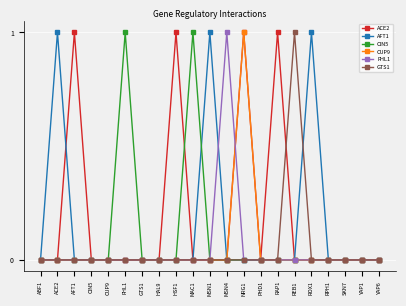

Reading right to left, extract all data points from this chart.

ACE2: 0	0	0	0	0	0	1	0	1	0	0	0	1	0	0	0	0	0	1	0	0
AFT1: 0	0	0	0	1	0	0	0	0	0	1	0	0	0	0	0	0	0	0	1	0
CIN5: 0	0	0	0	0	0	0	0	0	0	0	1	0	0	0	1	0	0	0	0	0
CUP9: 0	0	0	0	0	0	0	0	1	0	0	0	0	0	0	0	0	0	0	0	0
FHL1: 0	0	0	0	0	0	0	0	0	1	0	0	0	0	0	0	0	0	0	0	0
GTS1: 0	0	0	0	0	1	0	0	0	0	0	0	0	0	0	0	0	0	0	0	0